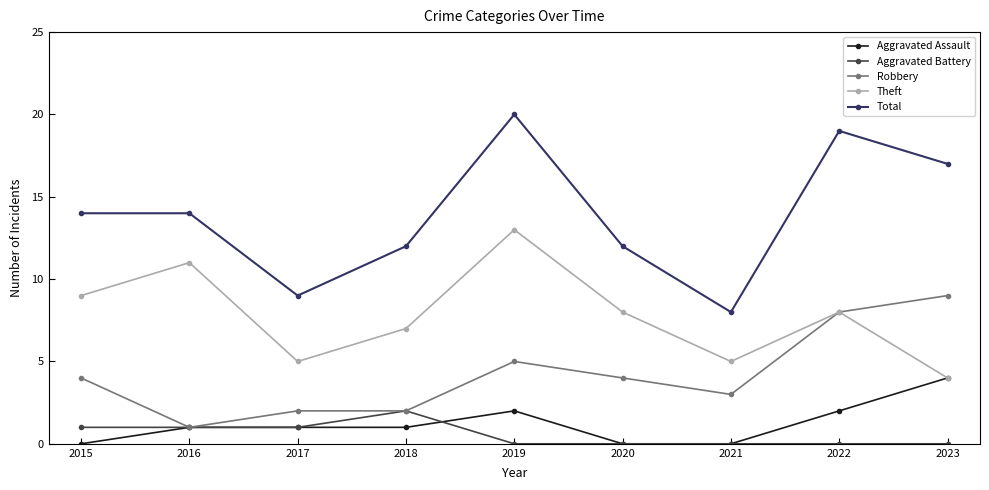

True or false: Total and Theft cross at least once.

False